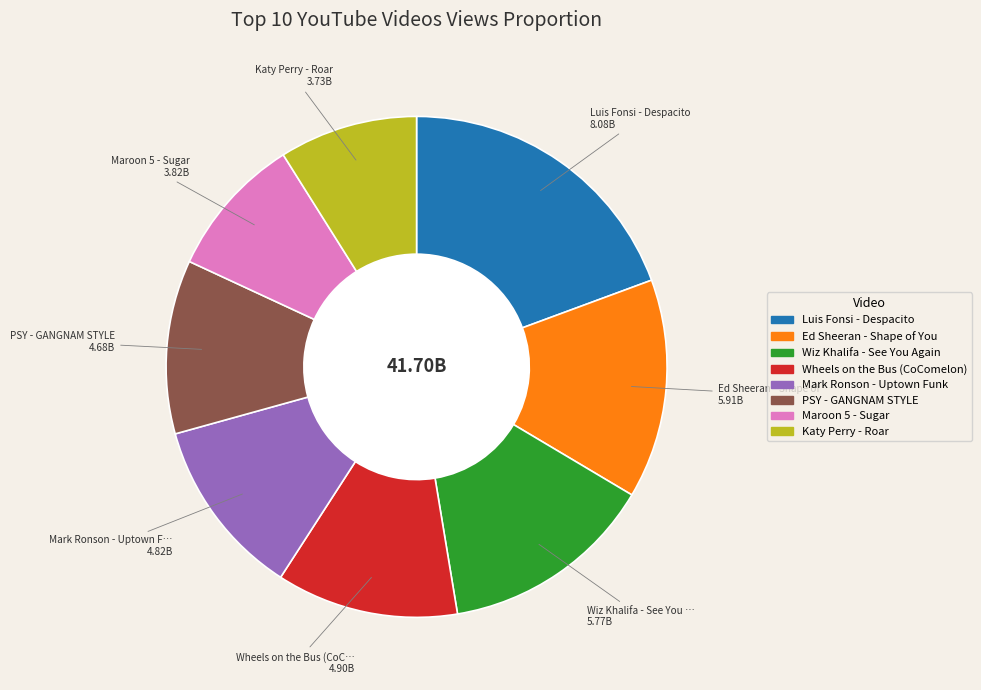

What is the ratio of the value at Wiz Khalifa - See You Again to the value at Luis Fonsi - Despacito?

0.7